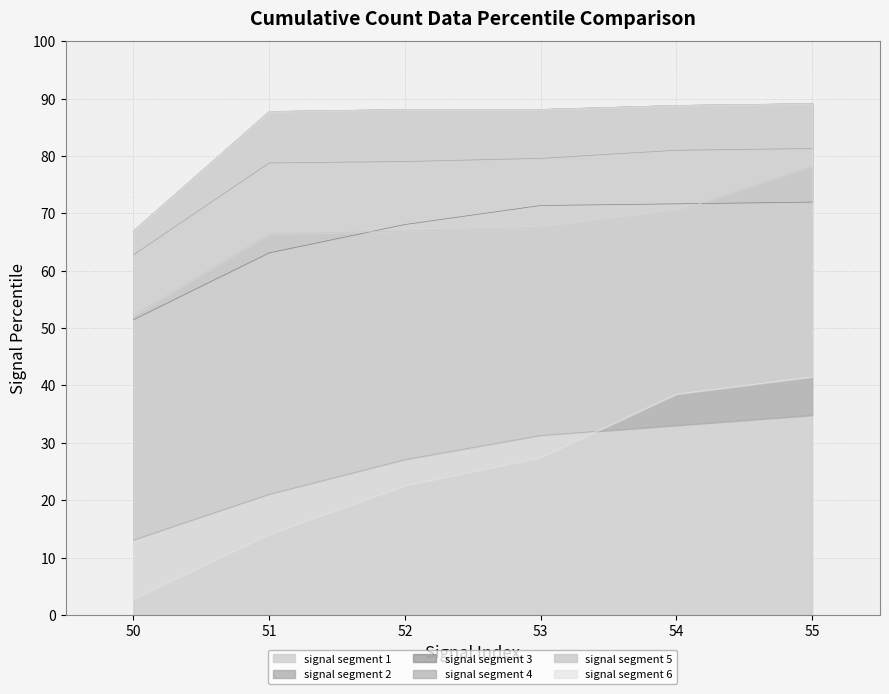

Reading right to left, extract all data points from this chart.

signal segment 1: 89.1	88.8	88.1	88.1	87.7	67.0
signal segment 2: 81.3	81.0	79.6	79.0	78.8	62.8
signal segment 3: 72.0	71.6	71.4	68.0	63.1	51.5
signal segment 4: 34.8	33.0	31.3	27.1	21.0	13.1
signal segment 5: 78.2	70.3	67.4	66.9	66.4	52.2
signal segment 6: 41.5	38.5	27.4	22.5	14.0	2.8